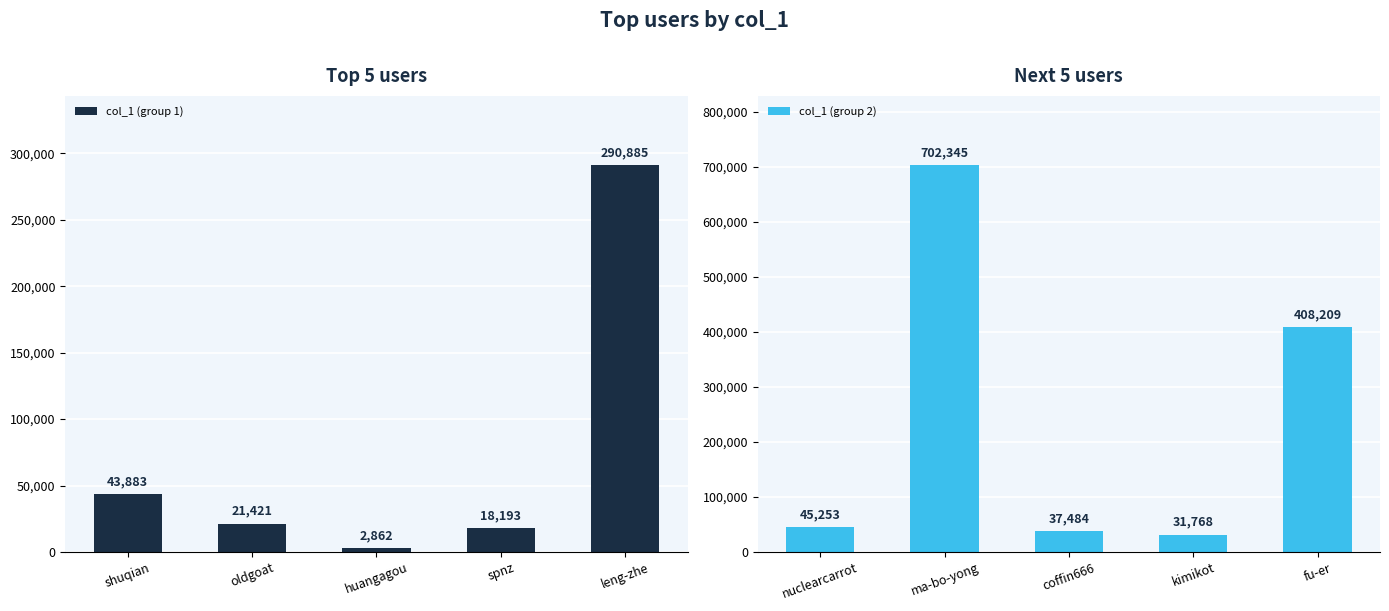

Reading left to right, extract all data points from this chart.

col_1 (group 1): shuqian=43883	oldgoat=21421	huangagou=2862	spnz=18193	leng-zhe=290885
col_1 (group 2): nuclearcarrot=45253	ma-bo-yong=702345	coffin666=37484	kimikot=31768	fu-er=408209